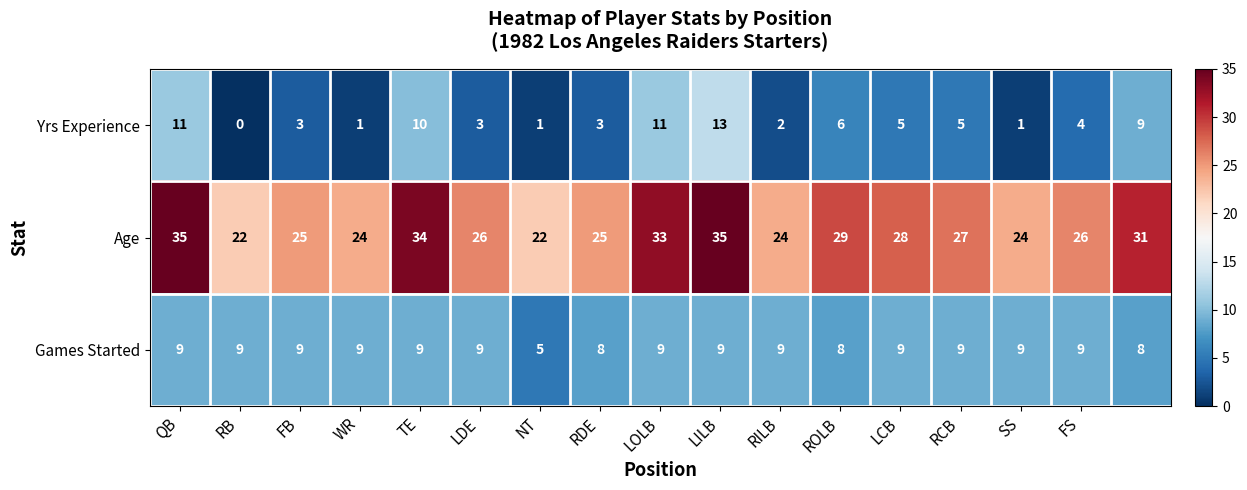

What is the difference between the maximum and minimum values in the Age series?

13